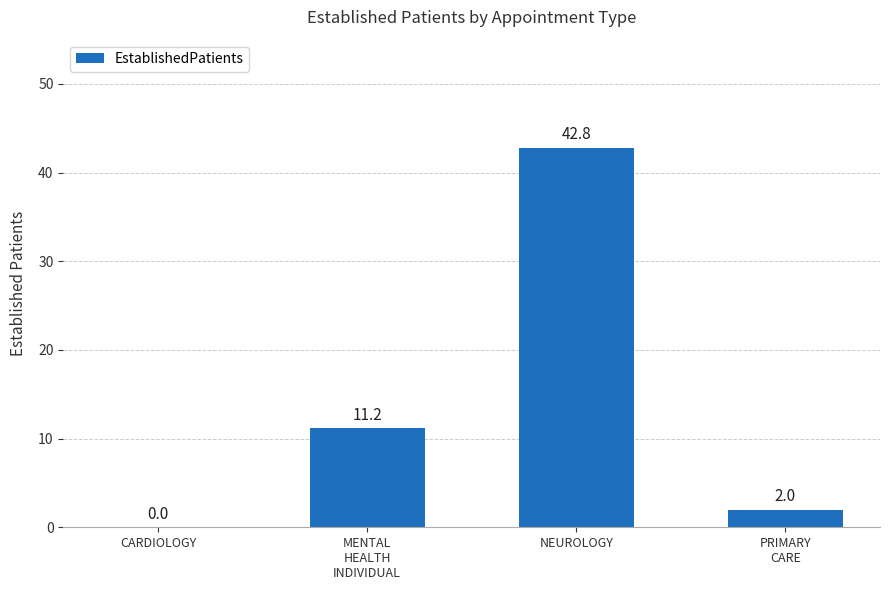

At which label is the value closest to 21?

MENTAL
HEALTH
INDIVIDUAL